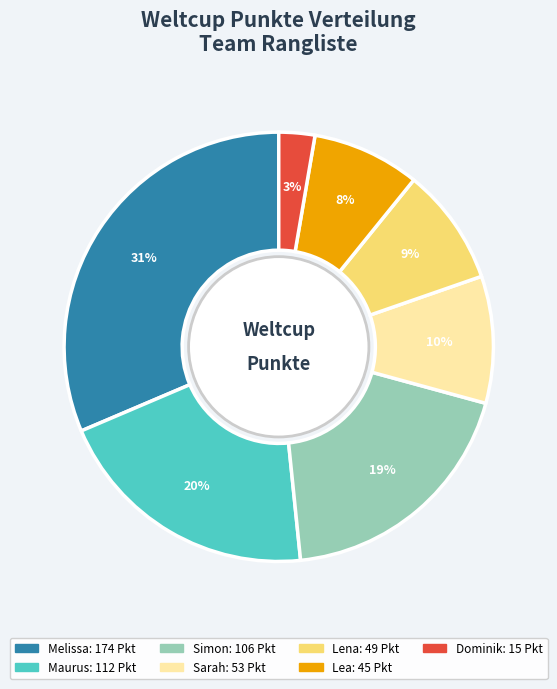

Which category has the smallest portion of the pie?

Dominik